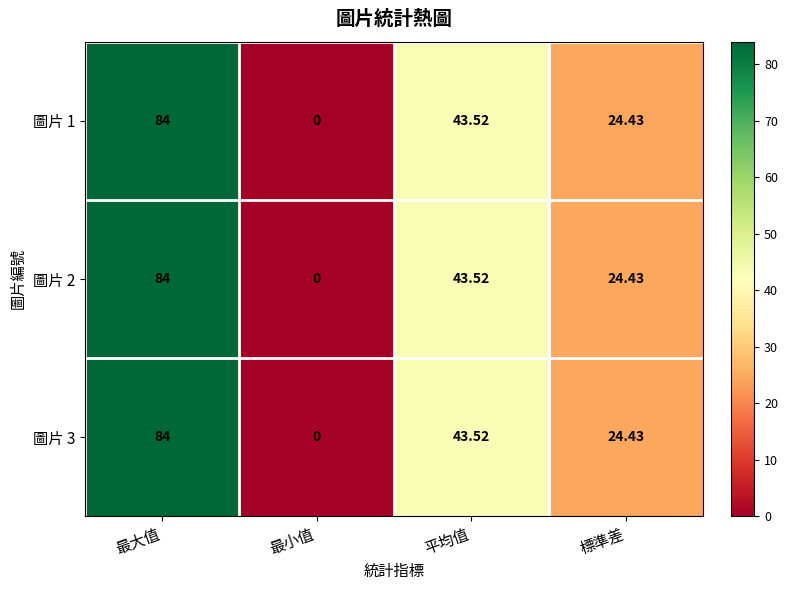

Which category has the highest value in the 圖片 3 series?

最大值